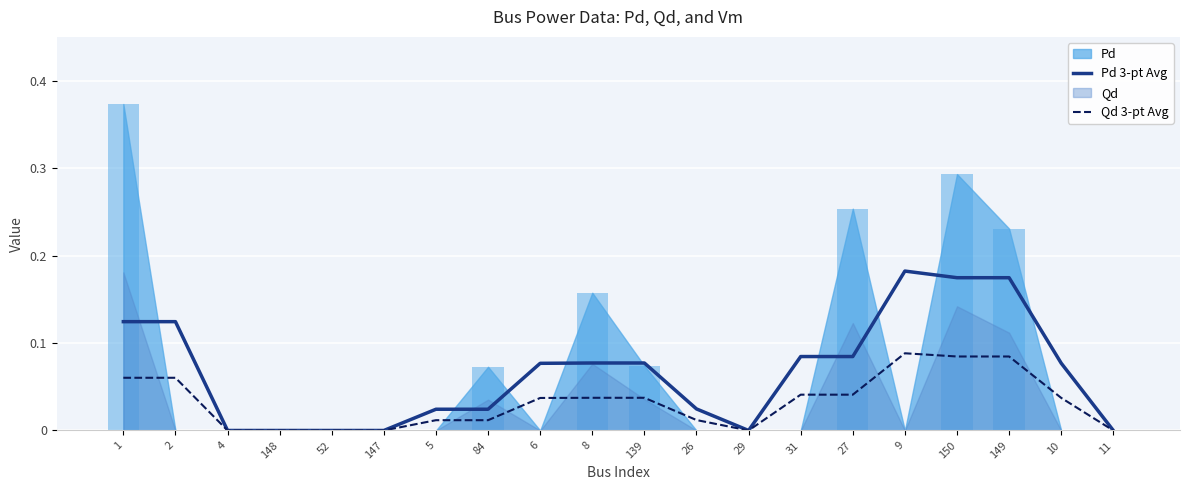

Reading left to right, extract all data points from this chart.

Pd 3-pt Avg: 1=0.1	2=0.1	4=0.0	148=0.0	52=0.0	147=0.0	5=0.0	84=0.0	6=0.1	8=0.1	139=0.1	26=0.0	29=0.0	31=0.1	27=0.1	9=0.2	150=0.2	149=0.2	10=0.1	11=0.0
Qd 3-pt Avg: 1=0.1	2=0.1	4=0.0	148=0.0	52=0.0	147=0.0	5=0.0	84=0.0	6=0.0	8=0.0	139=0.0	26=0.0	29=0.0	31=0.0	27=0.0	9=0.1	150=0.1	149=0.1	10=0.0	11=0.0